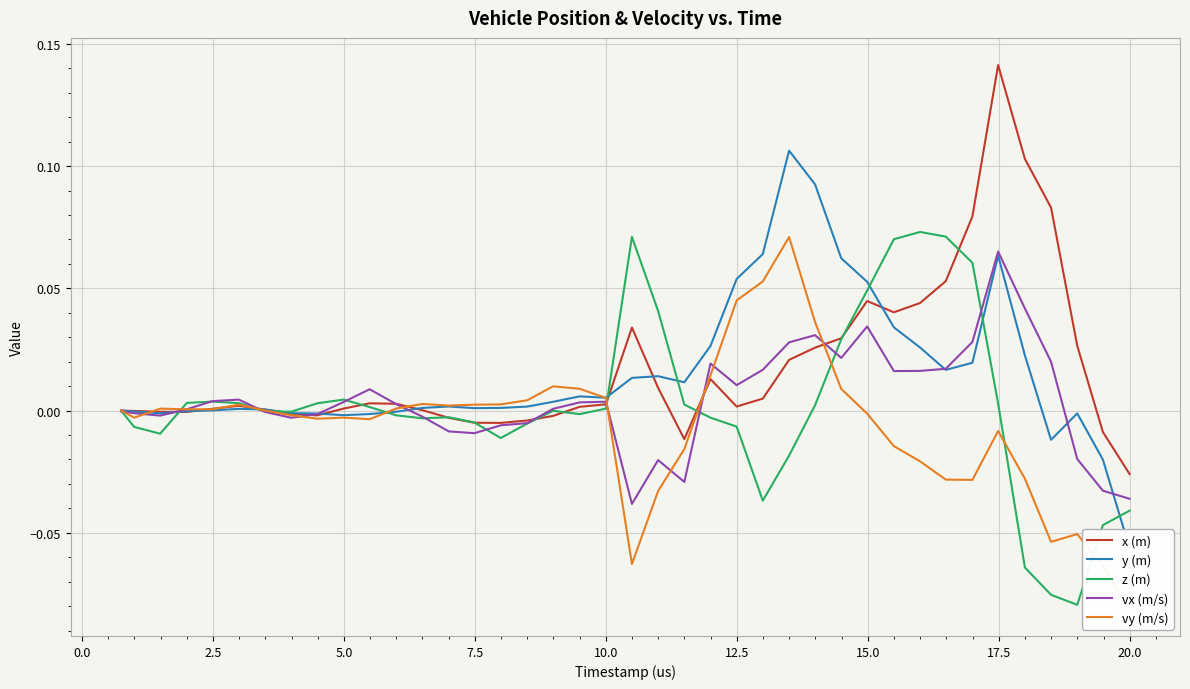

True or false: vx (m/s) has a value of 0.0 at 11.

False